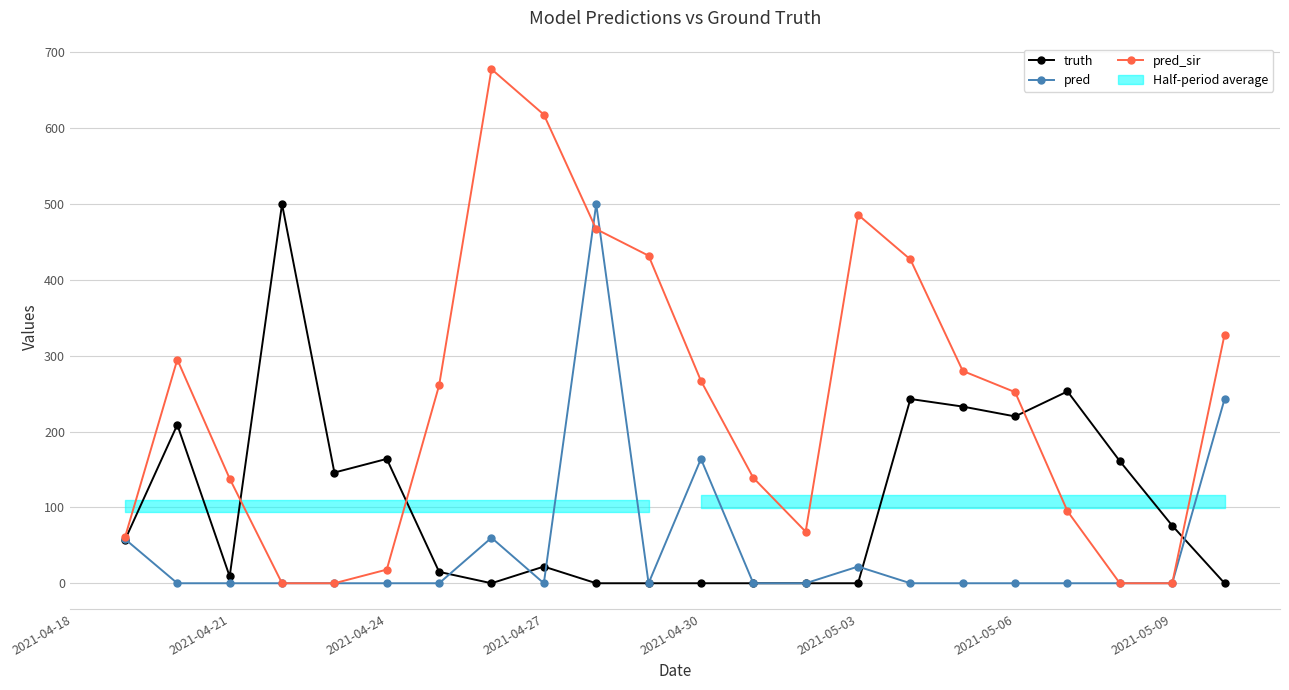

Reading left to right, extract all data points from this chart.

truth: 57.0	209.0	9.0	500.0	146.0	164.0	15.0	0.0	22.0	0.0	0.0	0.0	0.0	0.0	0.0	243.0	233.0	220.0	253.0	161.0	76.0	0.0
pred: 58.3	0.0	0.0	0.0	0.0	0.0	0.0	60.0	0.0	500.0	0.0	164.0	0.0	0.0	22.0	0.0	0.0	0.0	0.0	0.0	0.0	243.0
pred_sir: 60.3	295.0	138.0	0.0	0.0	18.0	261.0	678.0	618.0	467.0	432.0	267.0	139.0	68.0	486.0	427.0	280.0	252.0	95.0	0.0	0.0	328.0